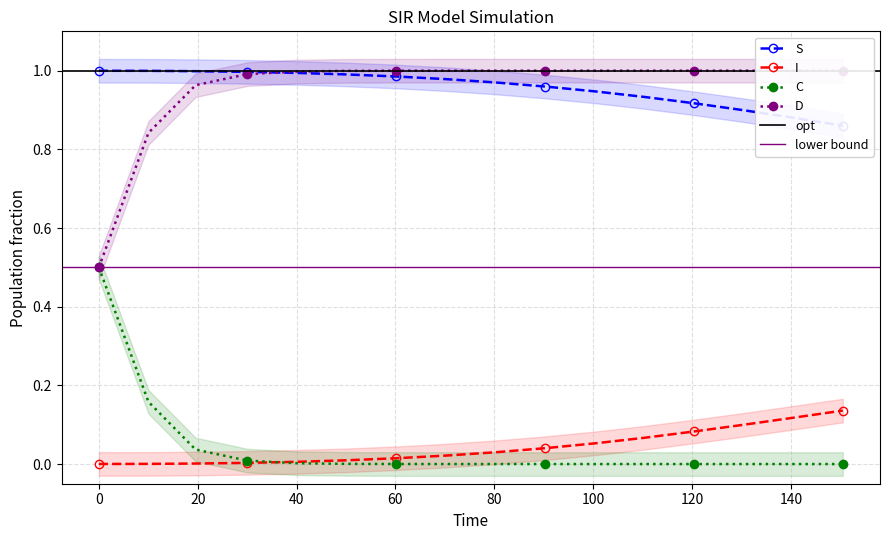

True or false: C has more than 0 points higher than both neighbors.

False